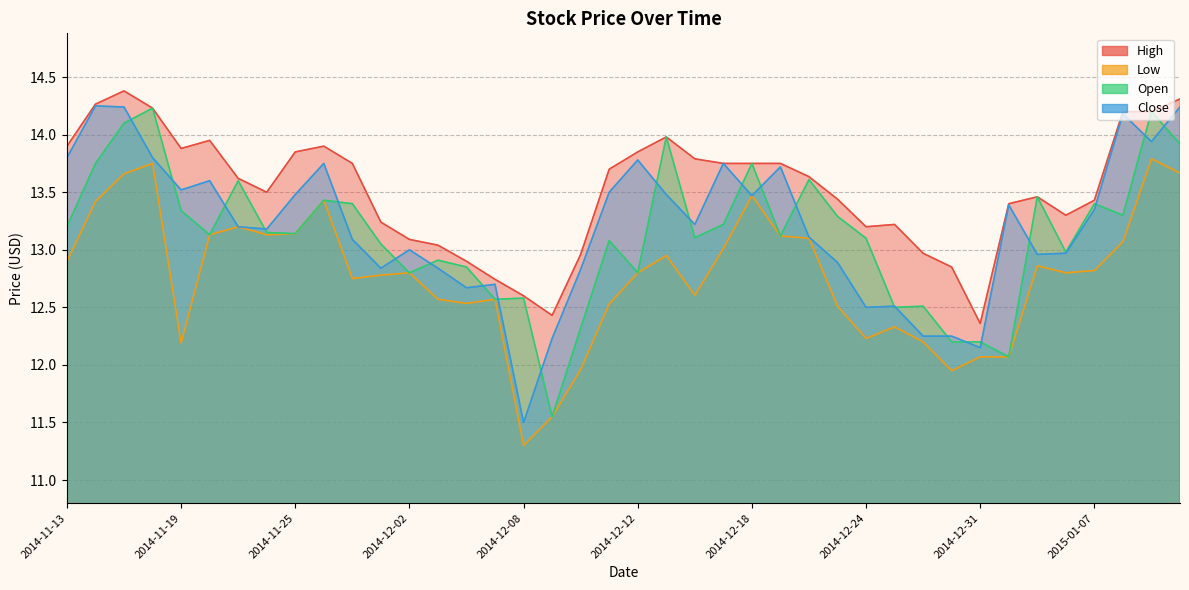

Reading right to left, extract all data points from this chart.

High: 14.3	14.2	14.2	13.4	13.3	13.5	13.4	12.4	12.8	13.0	13.2	13.2	13.4	13.6	13.8	13.8	13.8	13.8	14.0	13.8	13.7	13.0	12.4	12.6	12.7	12.9	13.0	13.1	13.2	13.8	13.9	13.8	13.5	13.6	13.9	13.9	14.2	14.4	14.3	13.9
Low: 13.7	13.8	13.1	12.8	12.8	12.9	12.1	12.1	11.9	12.2	12.3	12.2	12.5	13.1	13.1	13.5	13.0	12.6	12.9	12.8	12.5	12.0	11.6	11.3	12.6	12.5	12.6	12.8	12.8	12.8	13.4	13.1	13.1	13.2	13.1	12.2	13.8	13.7	13.4	12.9
Open: 13.9	14.2	13.3	13.4	13.0	13.5	12.1	12.2	12.2	12.5	12.5	13.1	13.3	13.6	13.1	13.8	13.2	13.1	14.0	12.8	13.1	12.3	11.6	12.6	12.6	12.8	12.9	12.8	13.1	13.4	13.4	13.1	13.2	13.6	13.1	13.3	14.2	14.1	13.8	13.2
Close: 14.2	13.9	14.2	13.3	13.0	13.0	13.4	12.2	12.2	12.2	12.5	12.5	12.9	13.1	13.7	13.5	13.8	13.2	13.5	13.8	13.5	12.8	12.2	11.5	12.7	12.7	12.8	13.0	12.8	13.1	13.8	13.5	13.2	13.2	13.6	13.5	13.8	14.2	14.2	13.8